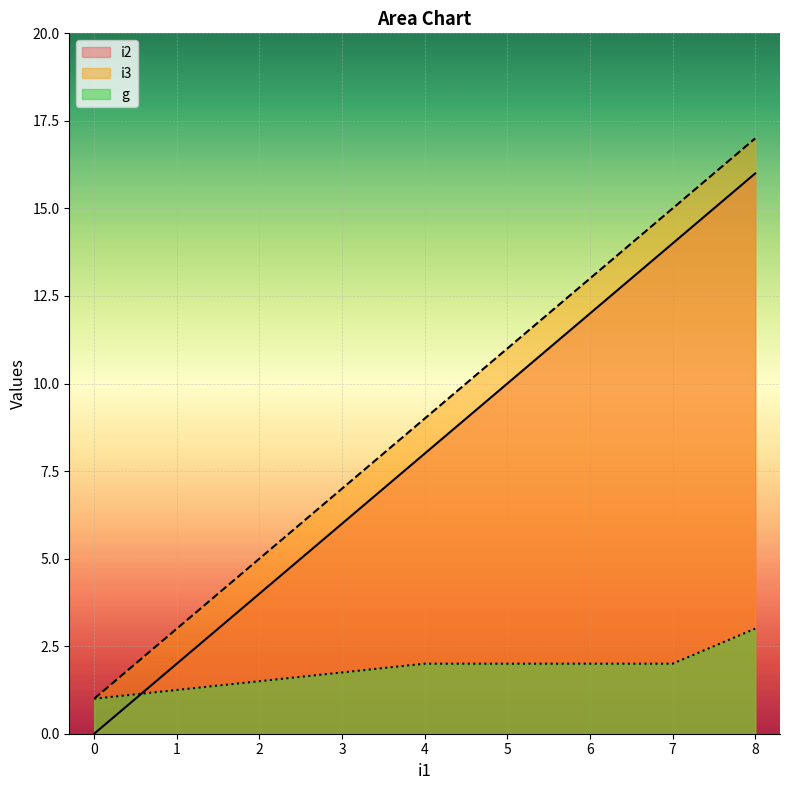

What is the value of the g point at the 8th from the left?

3